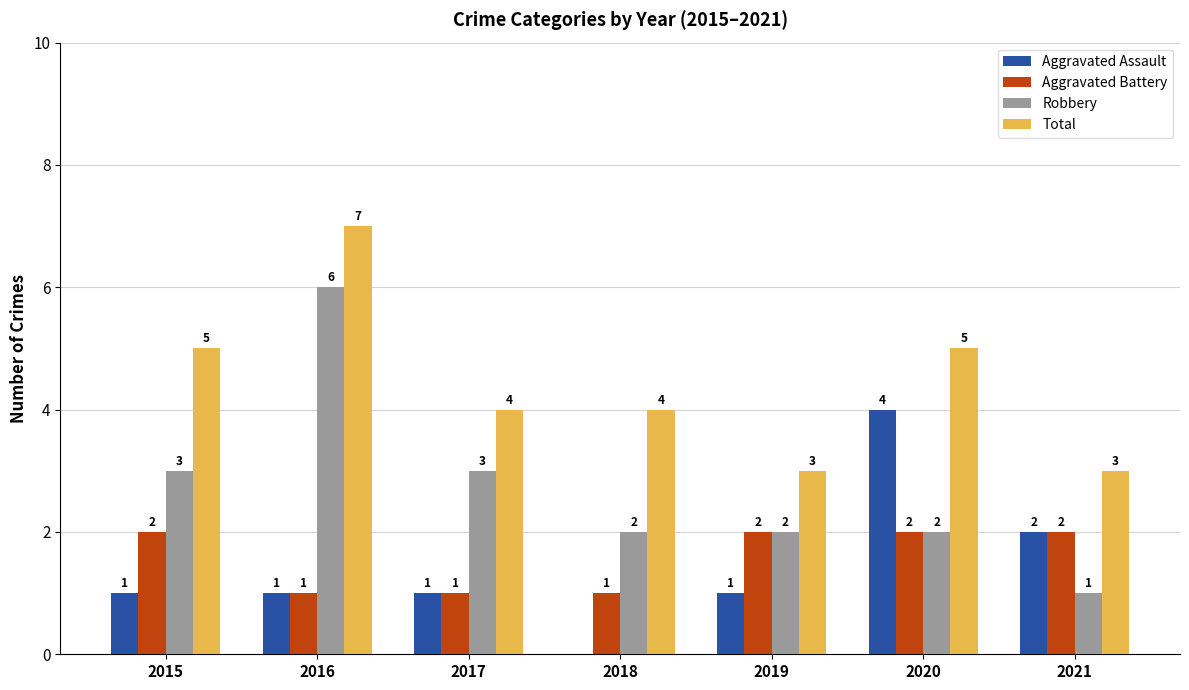

Reading left to right, extract all data points from this chart.

Aggravated Assault: 1	1	1	0	1	4	2
Aggravated Battery: 2	1	1	1	2	2	2
Robbery: 3	6	3	2	2	2	1
Total: 5	7	4	4	3	5	3